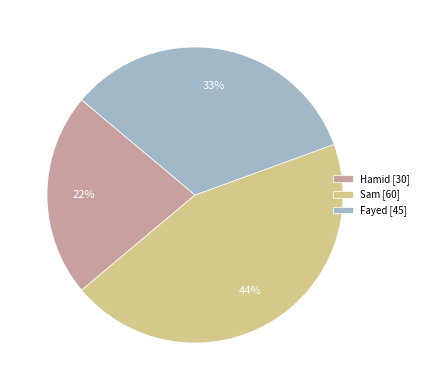

Rank the categories by value from lowest to highest.

Hamid, Fayed, Sam